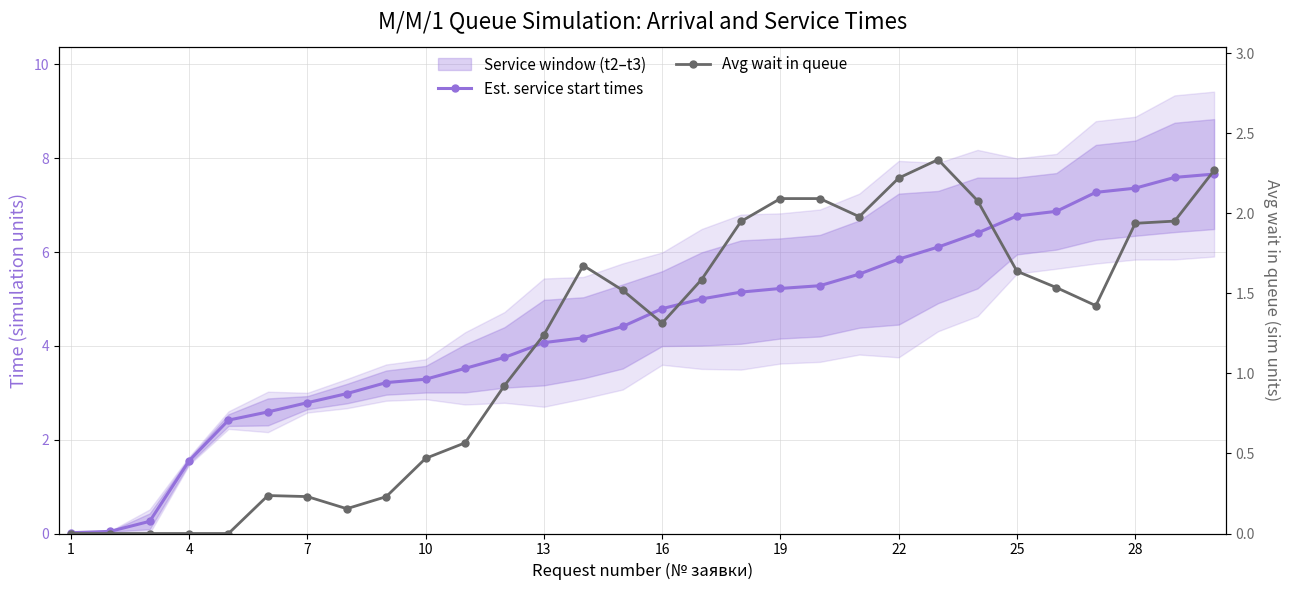

True or false: Avg wait in queue and Est. service start times cross at least once.

False